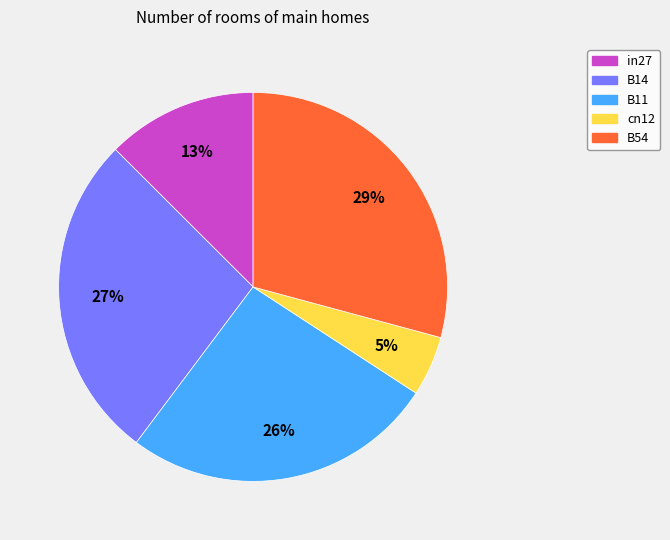

To the nearest percent, what portion does B11 represent?

26%